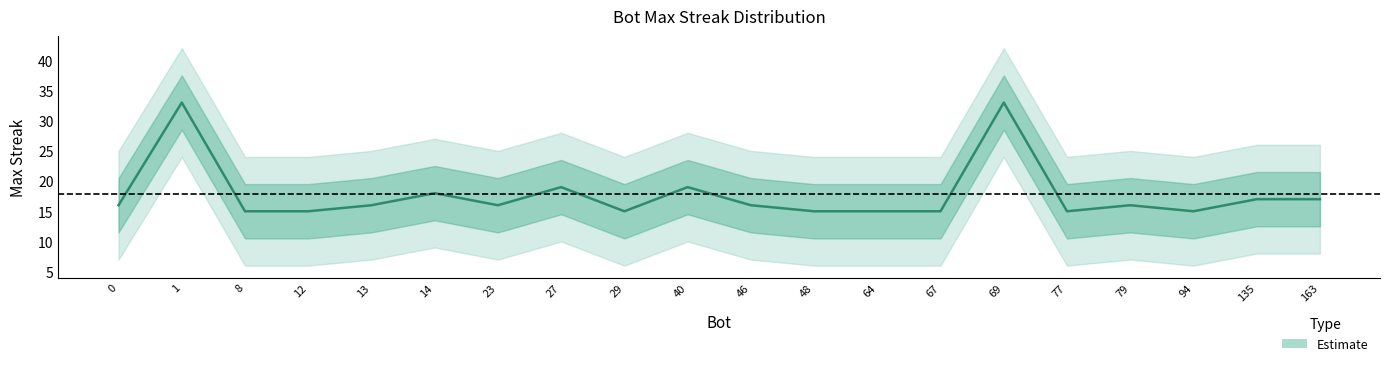

True or false: the data shows 6 at 67.

False